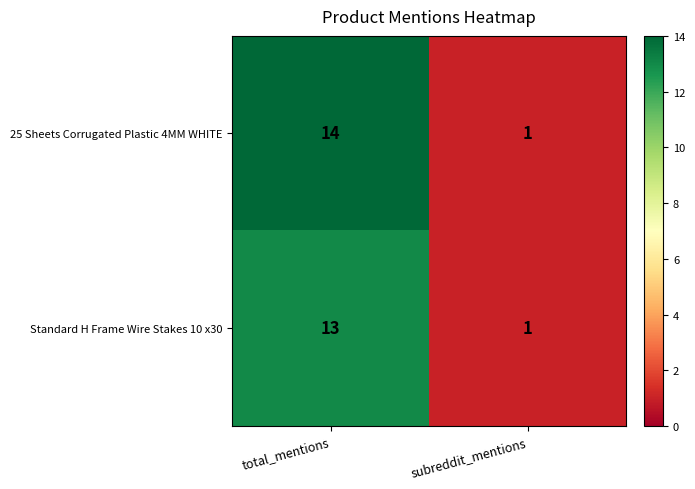

What is the maximum value shown in the chart?

14